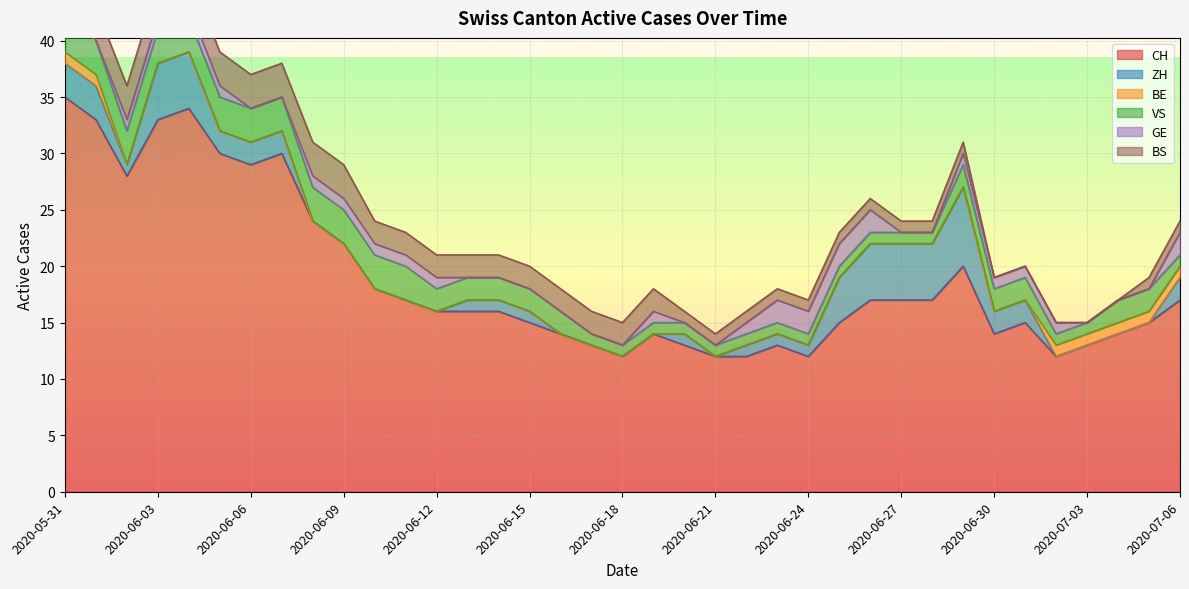

The ZH series shows -4 at 2020-06-19. True or false?

False